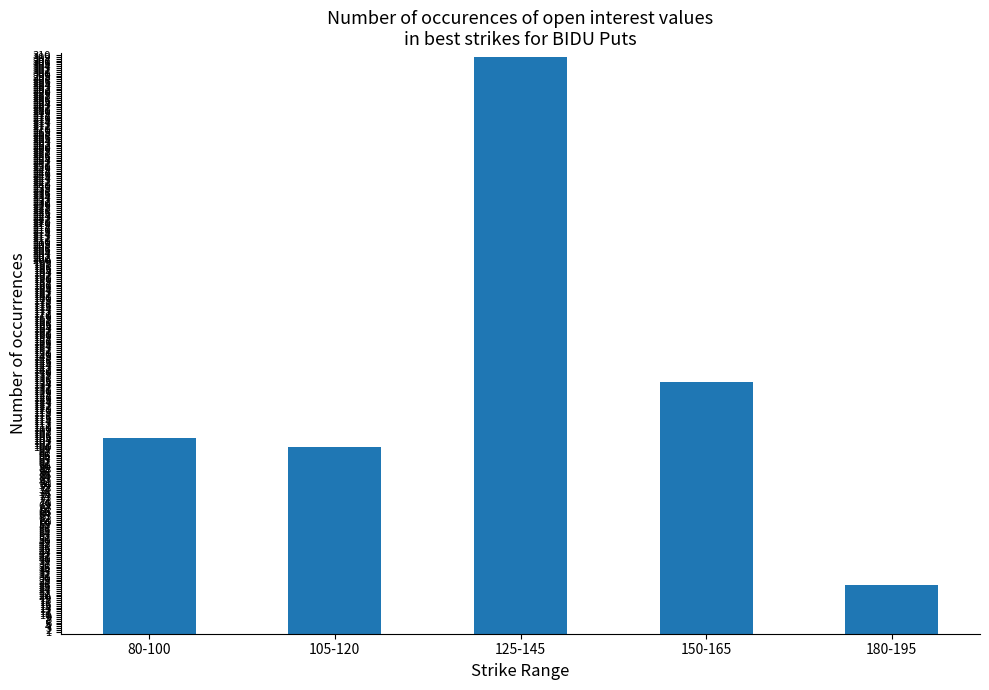

Are the bars horizontal?

No